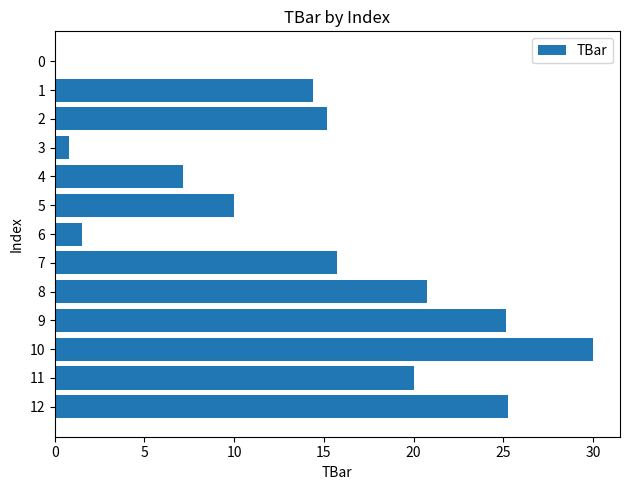

Which category has the highest value across all series?

10